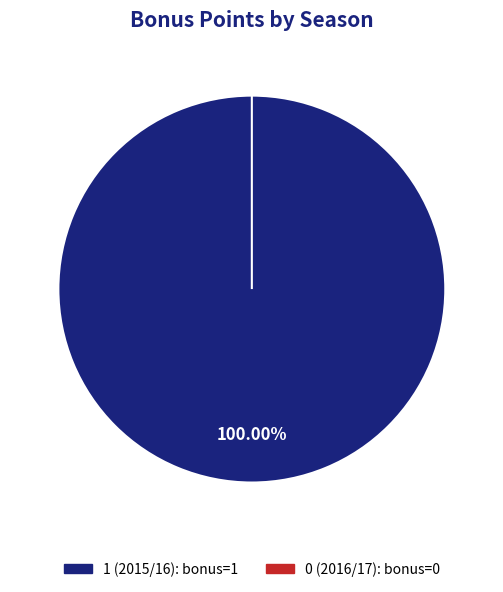

Is it true that 0 (2016/17) is 0% of the pie?

True